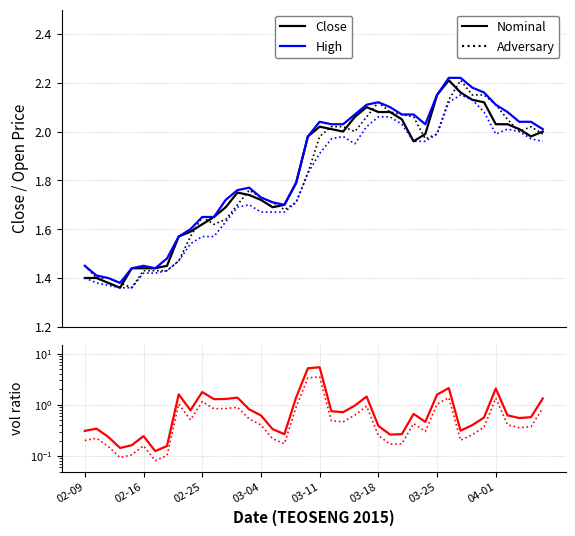

What is the difference between the maximum and minimum values in the Vol ratio (Nominal) series?

5.3